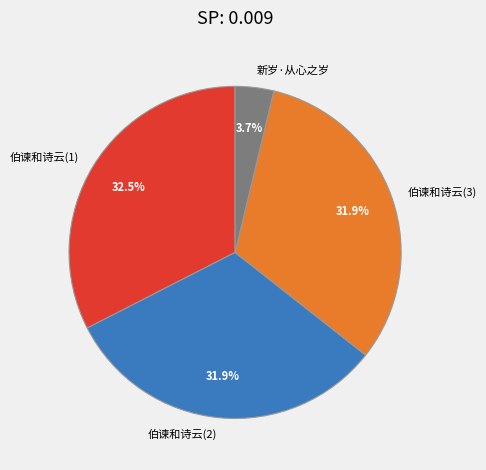

What is the ratio of the value at 伯谏和诗云(2) to the value at 伯谏和诗云(1)?

1.0